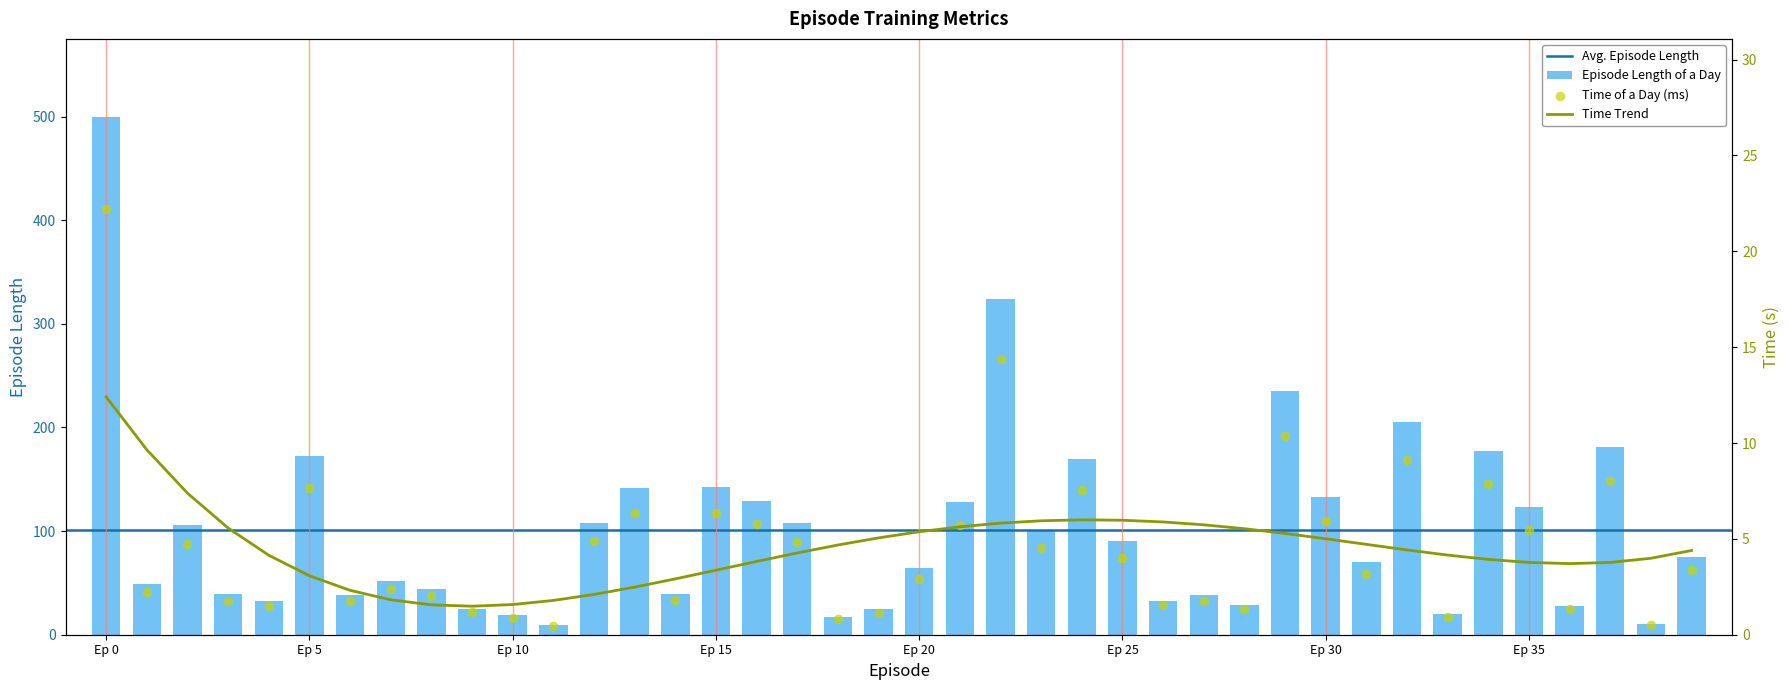

What is the highest value of the Episode Length of a Day series?

500